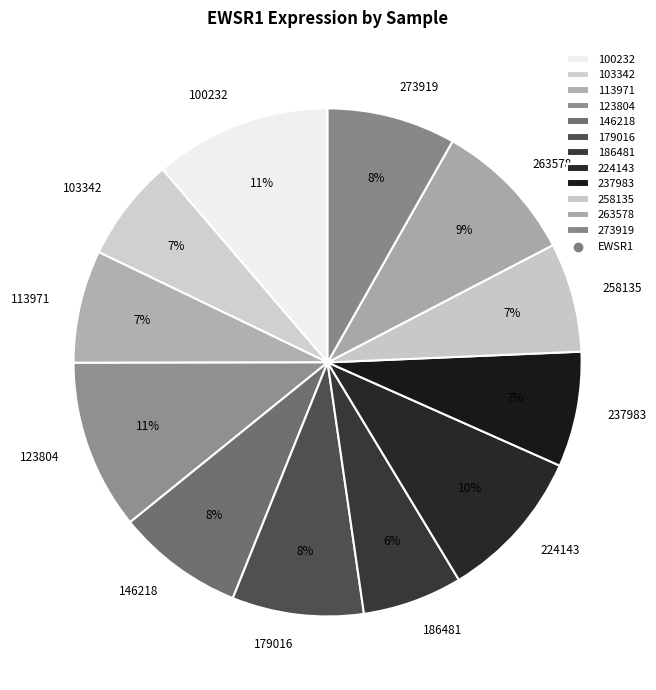

To the nearest percent, what percentage of the pie is 186481?

6%